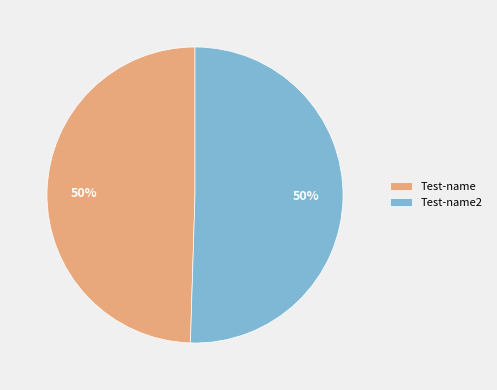

How many slices are in this pie chart?

2